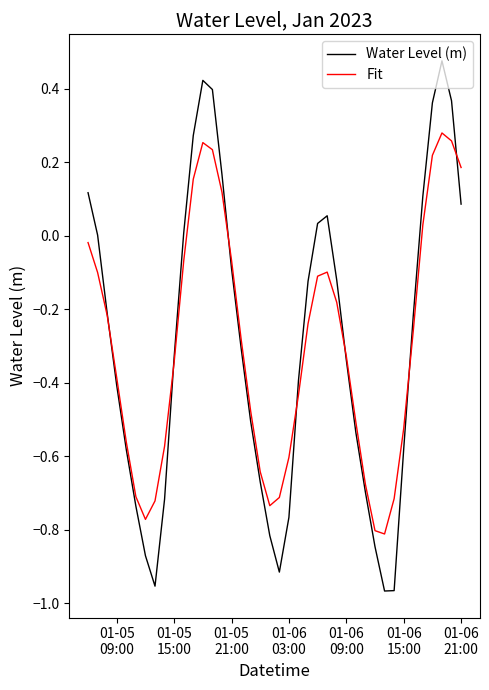

List the series in order of their peak value, highest first.

Water Level (m), Fit